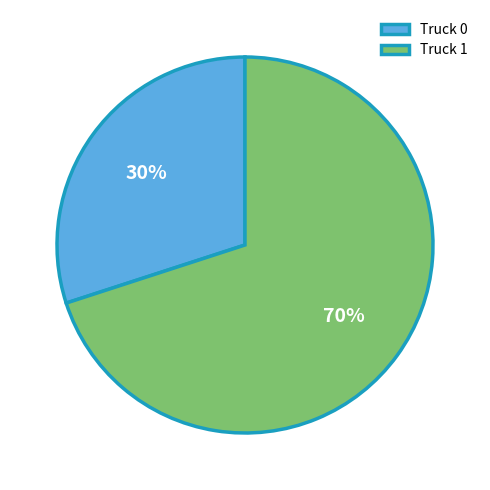

Which slice represents more than half of the pie?

Truck 1